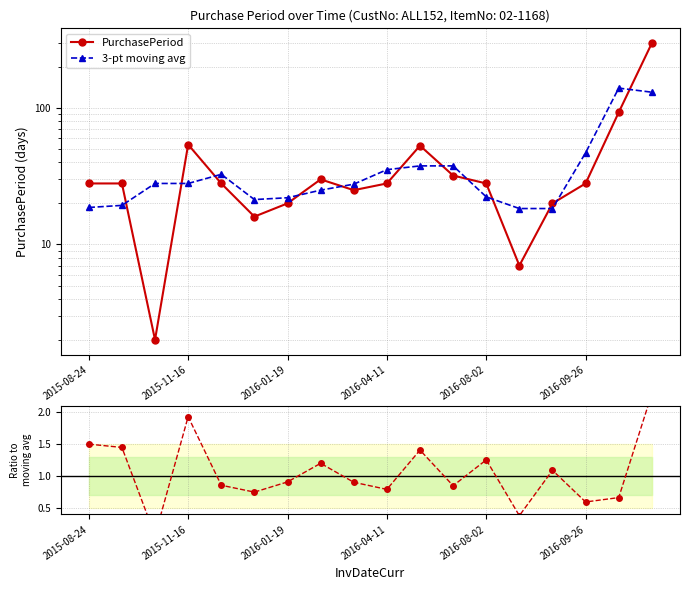

What is the lowest value of the 3-pt moving avg series?

18.3